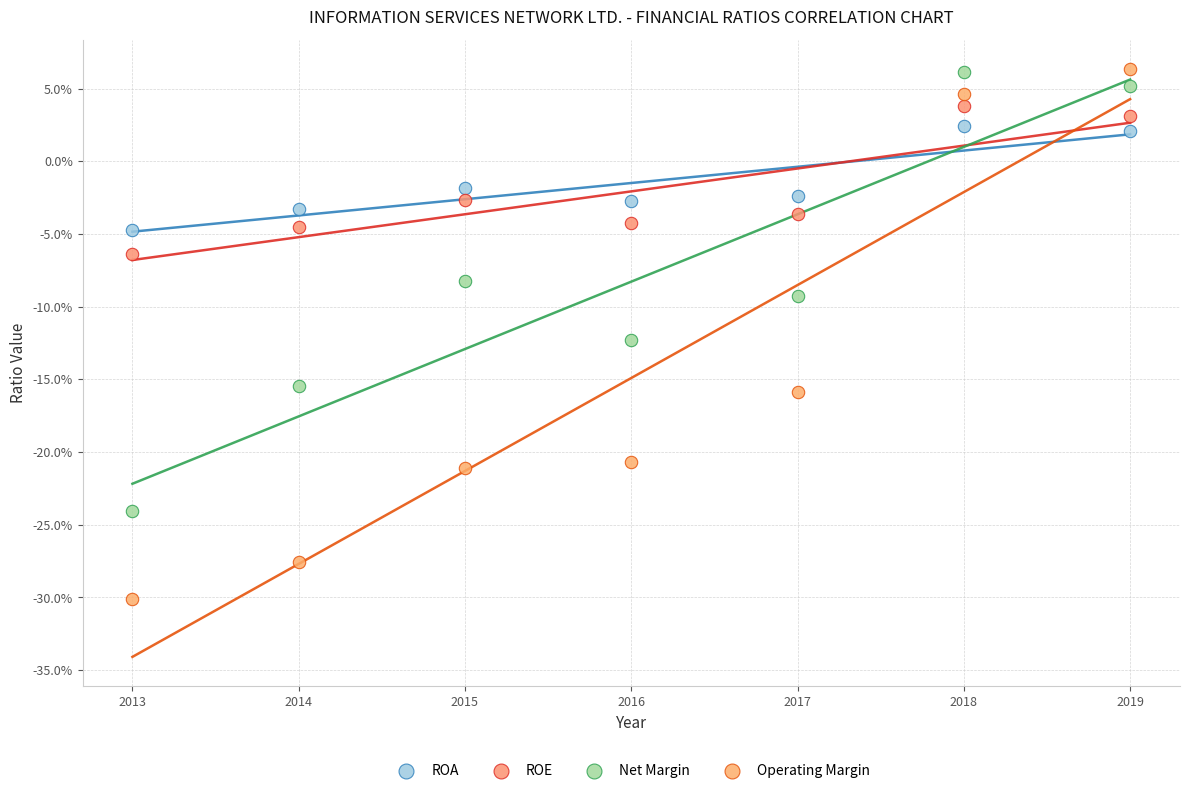

What are all the series names shown in the legend?

ROA, ROE, Net Margin, Operating Margin